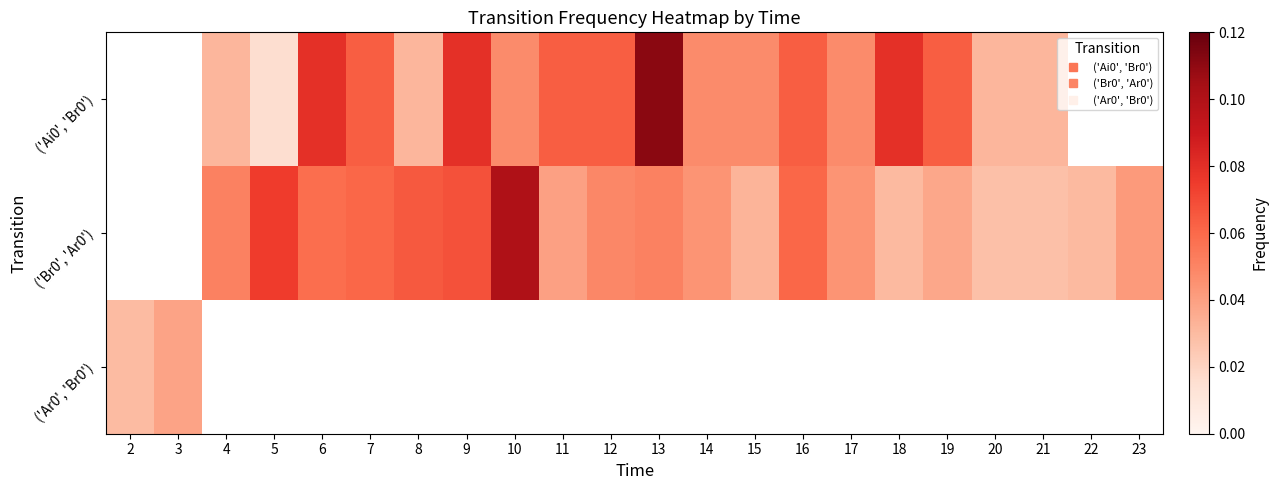

Which label corresponds to the smallest value in the chart?

5